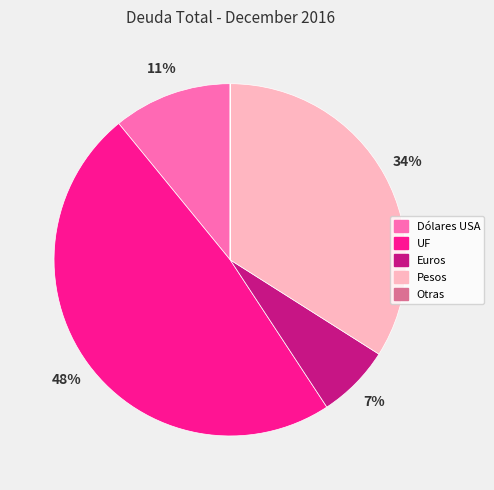

Between Pesos and UF, which is larger?

UF